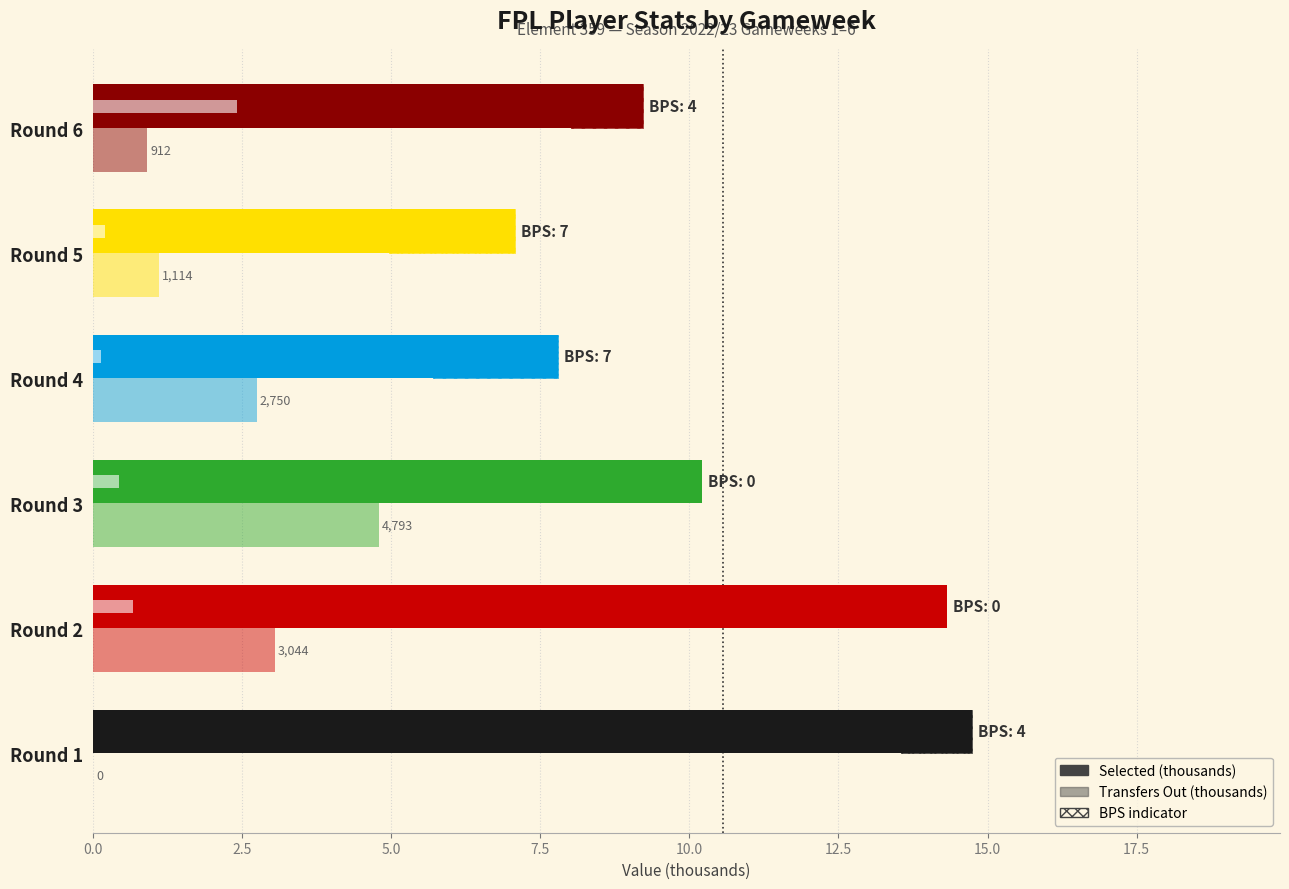

What is the sum of all Transfers Out (thousands) values?

12.6